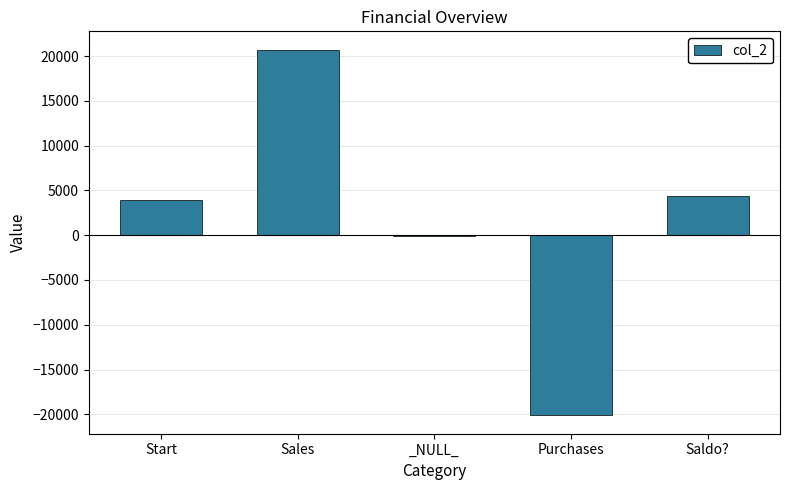

Read the value at Sales.

20720.0